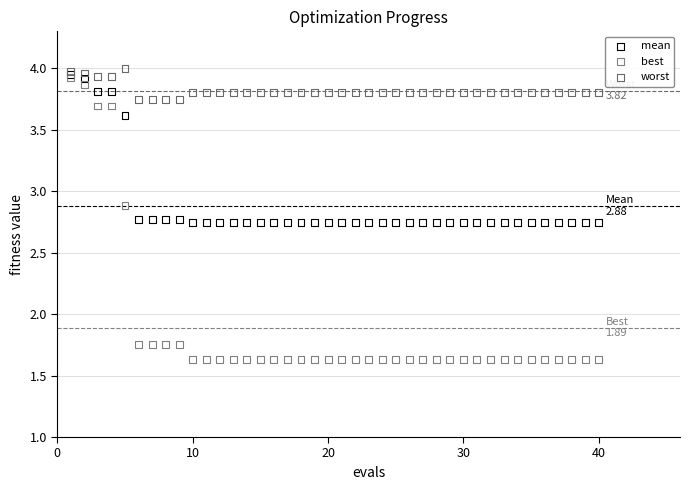

What are all the series names shown in the legend?

mean, best, worst